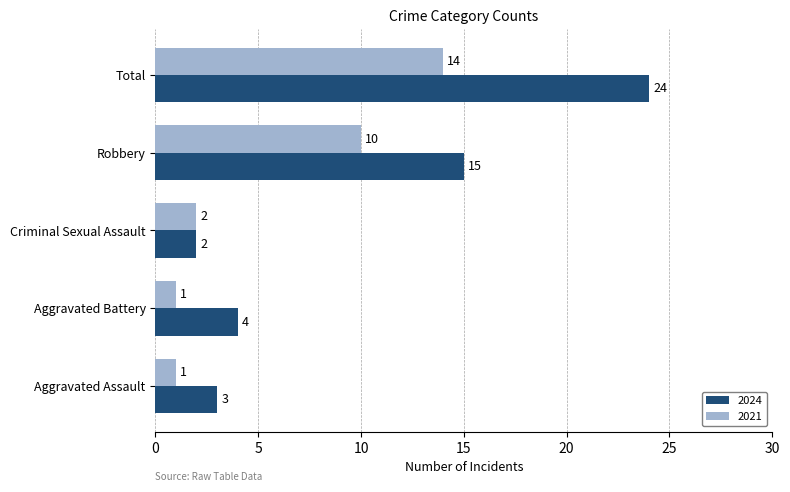

What is the minimum value shown in the chart?

1